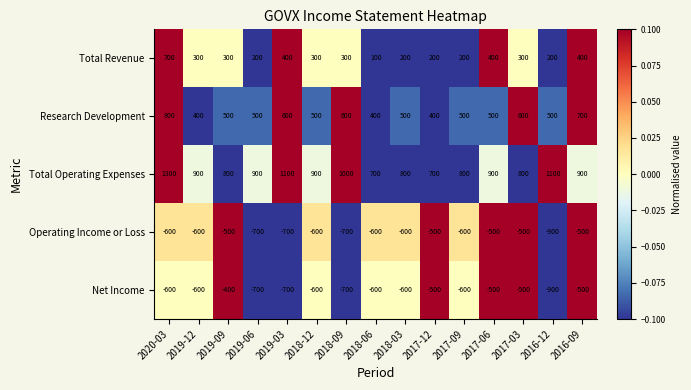

At which category is the sum across all series the highest?

2020-03